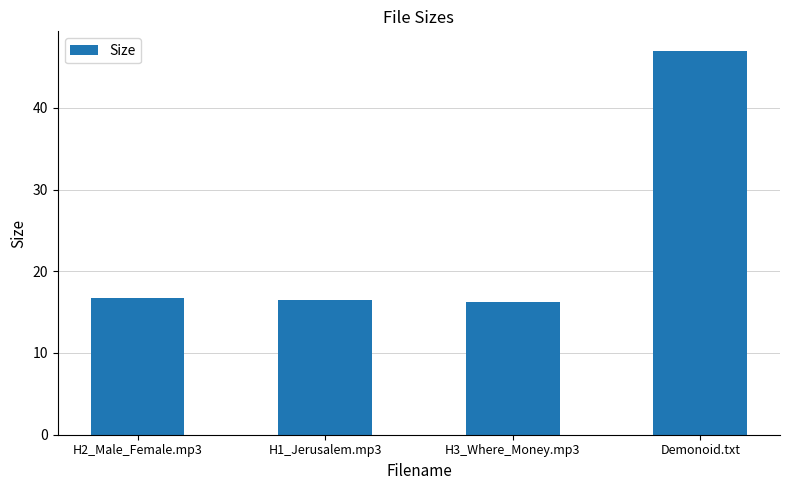

Between H3_Where_Money.mp3 and Demonoid.txt, which is larger?

Demonoid.txt